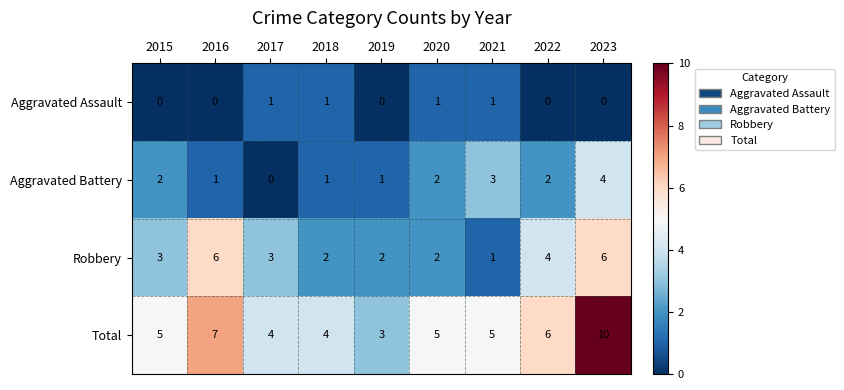

Which category has the lowest value in the Aggravated Battery series?

2017